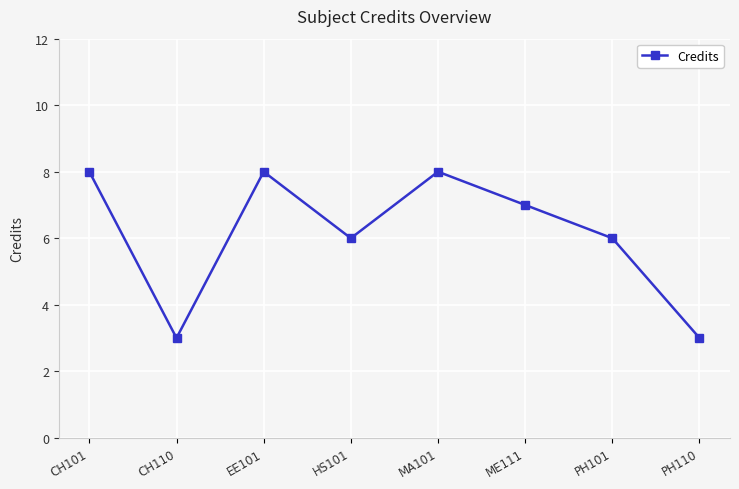

What is the difference between the second highest and second lowest values?

5